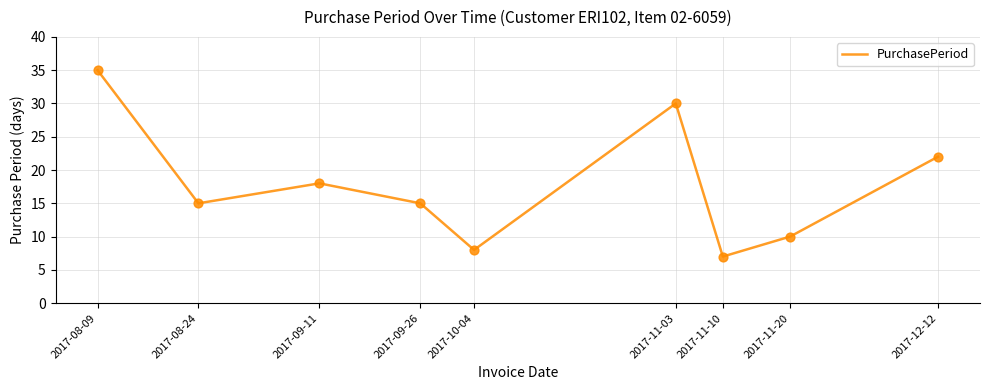

Which has a higher value, 2017-08-09 or 2017-09-26?

2017-08-09